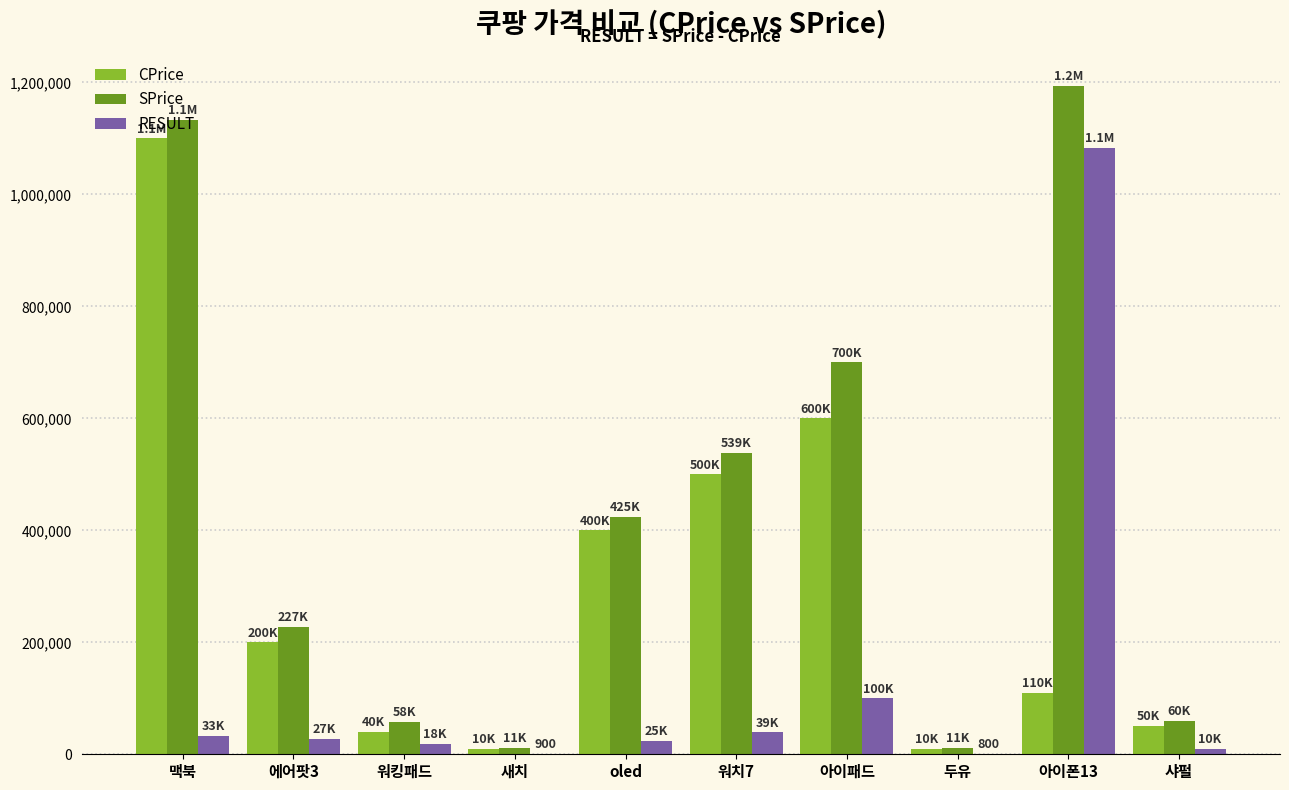

What is the highest value of the CPrice series?

1100000